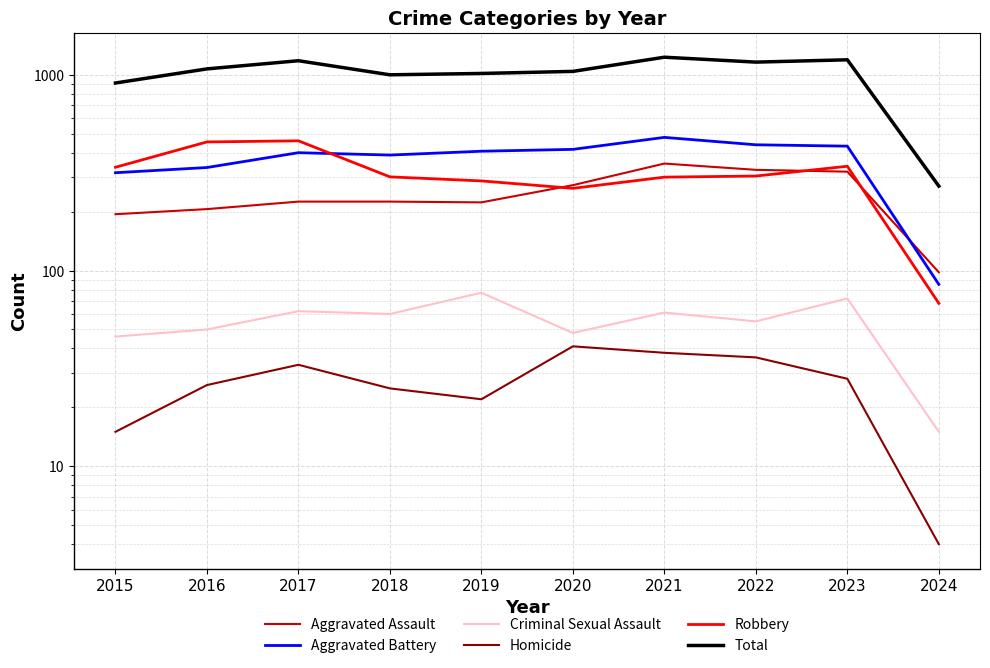

How many lines are shown in the chart?

6